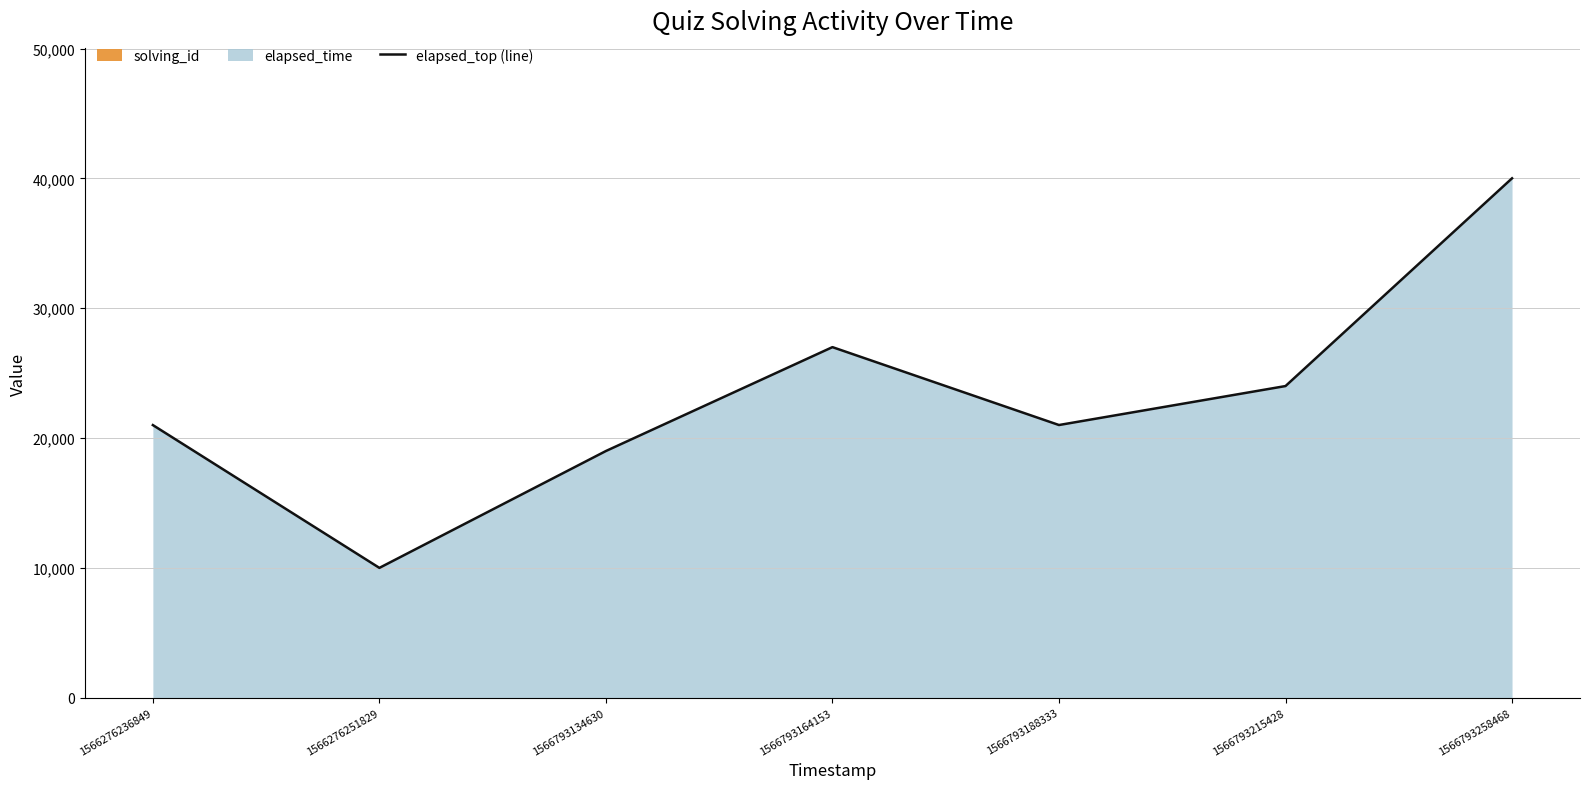

Which category has the highest value across all series?

1566793258468